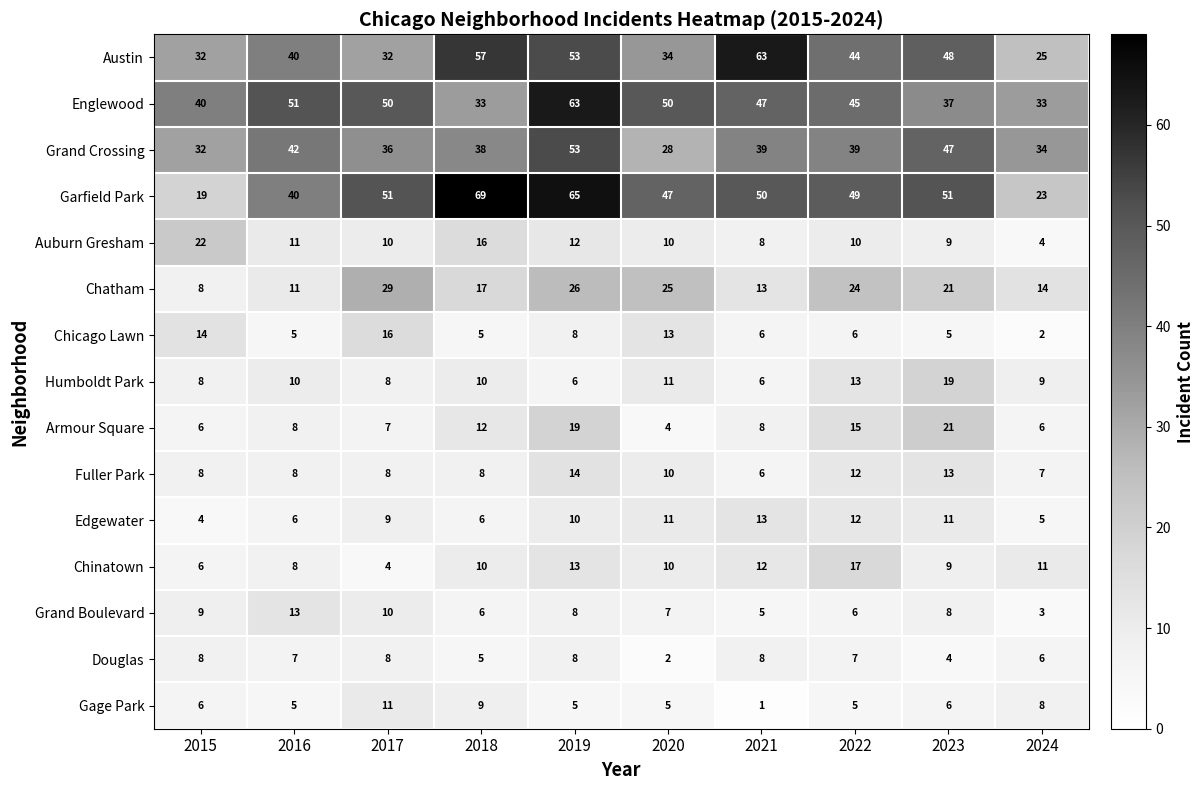

The Fuller Park series shows 8 at 2023. True or false?

False